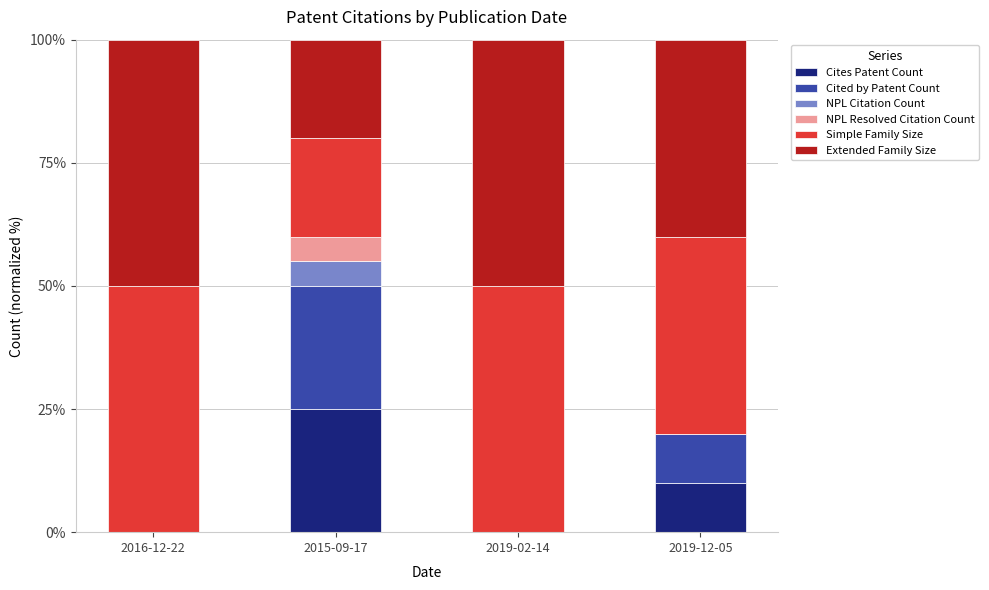

At which label does Cites Patent Count reach its peak?

2015-09-17